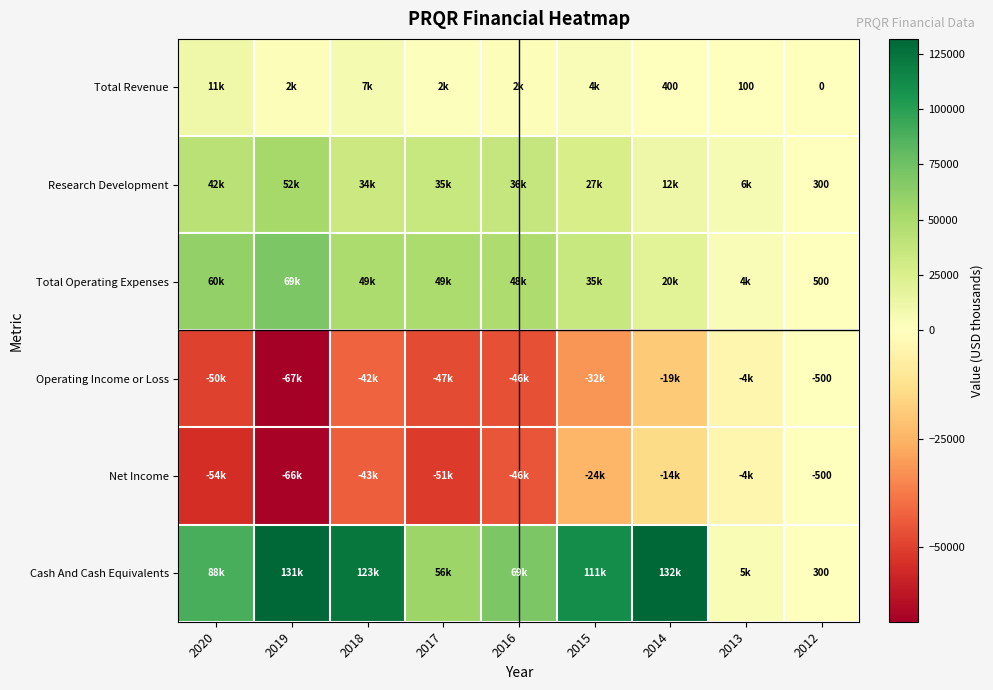

What is the spread (max minus min) of values at 2012?

1000